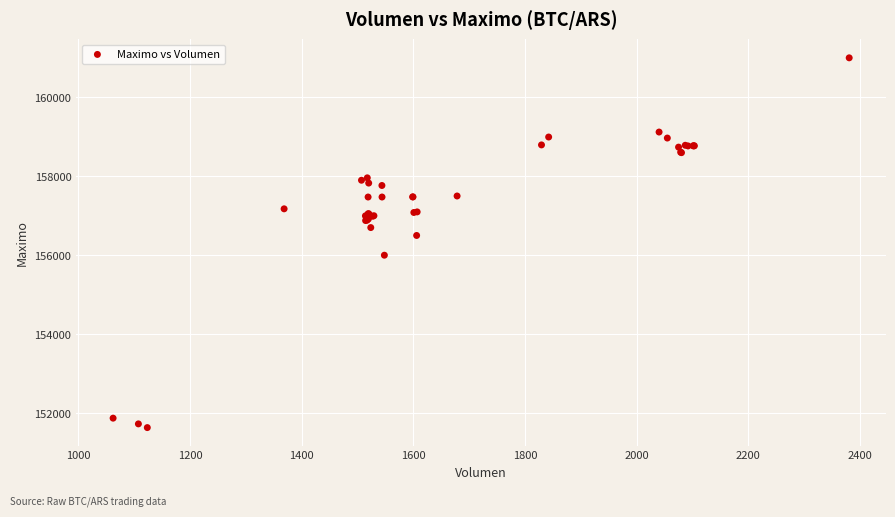

What Y value in the scatter plot is closest to 156316?

156500